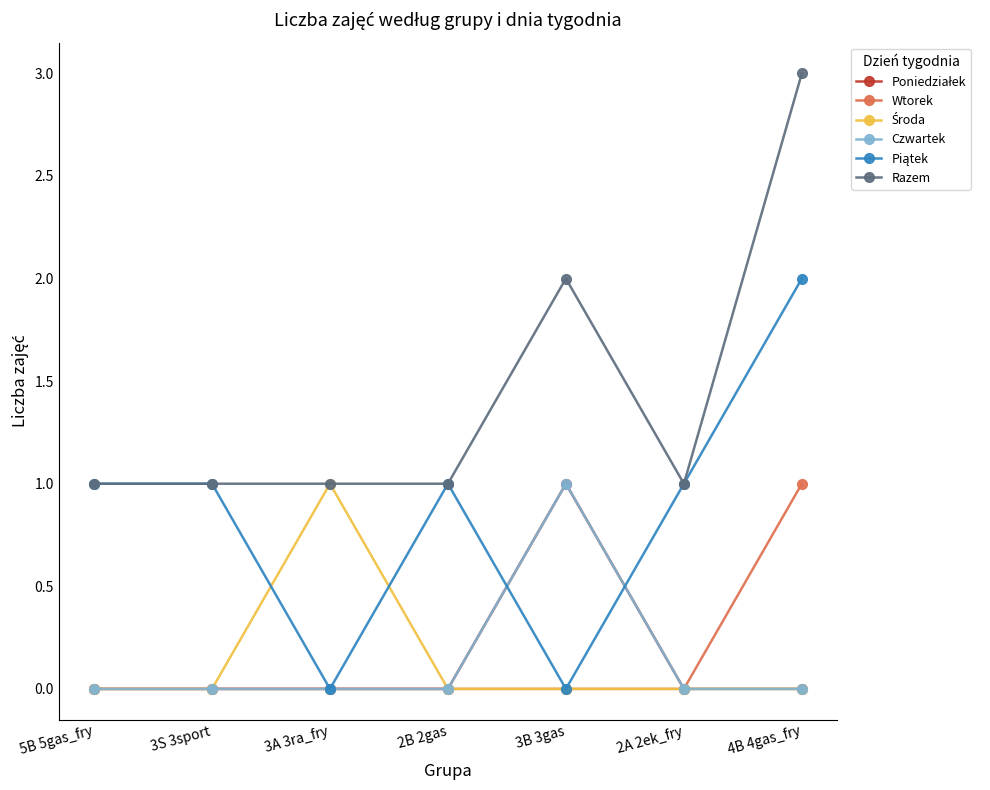

At how many categories does at least one series exceed 1?

2